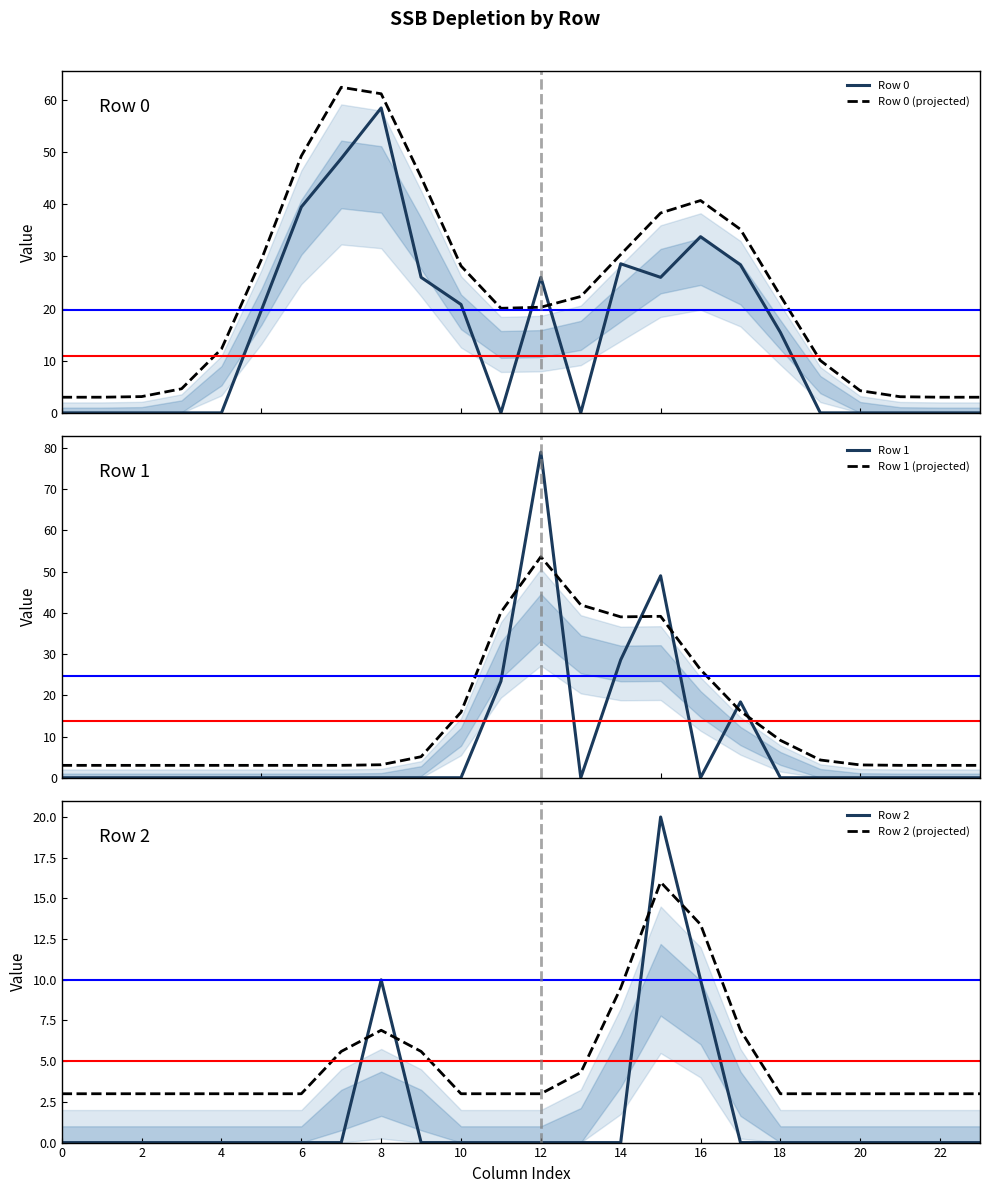

What is the minimum value for Row 1 (projected)?

3.0